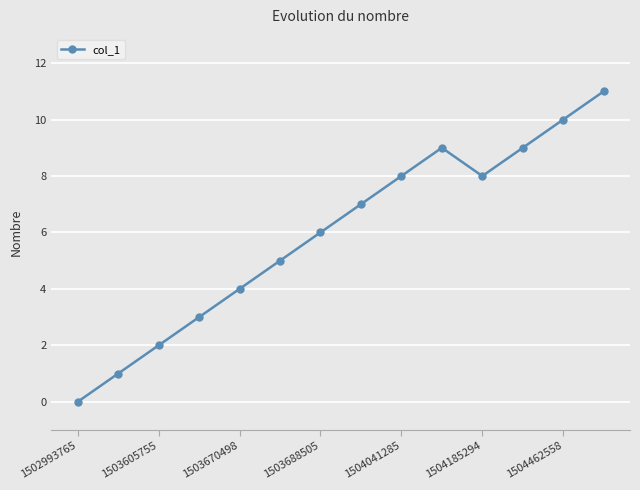

What is the difference between the maximum and minimum values?

11